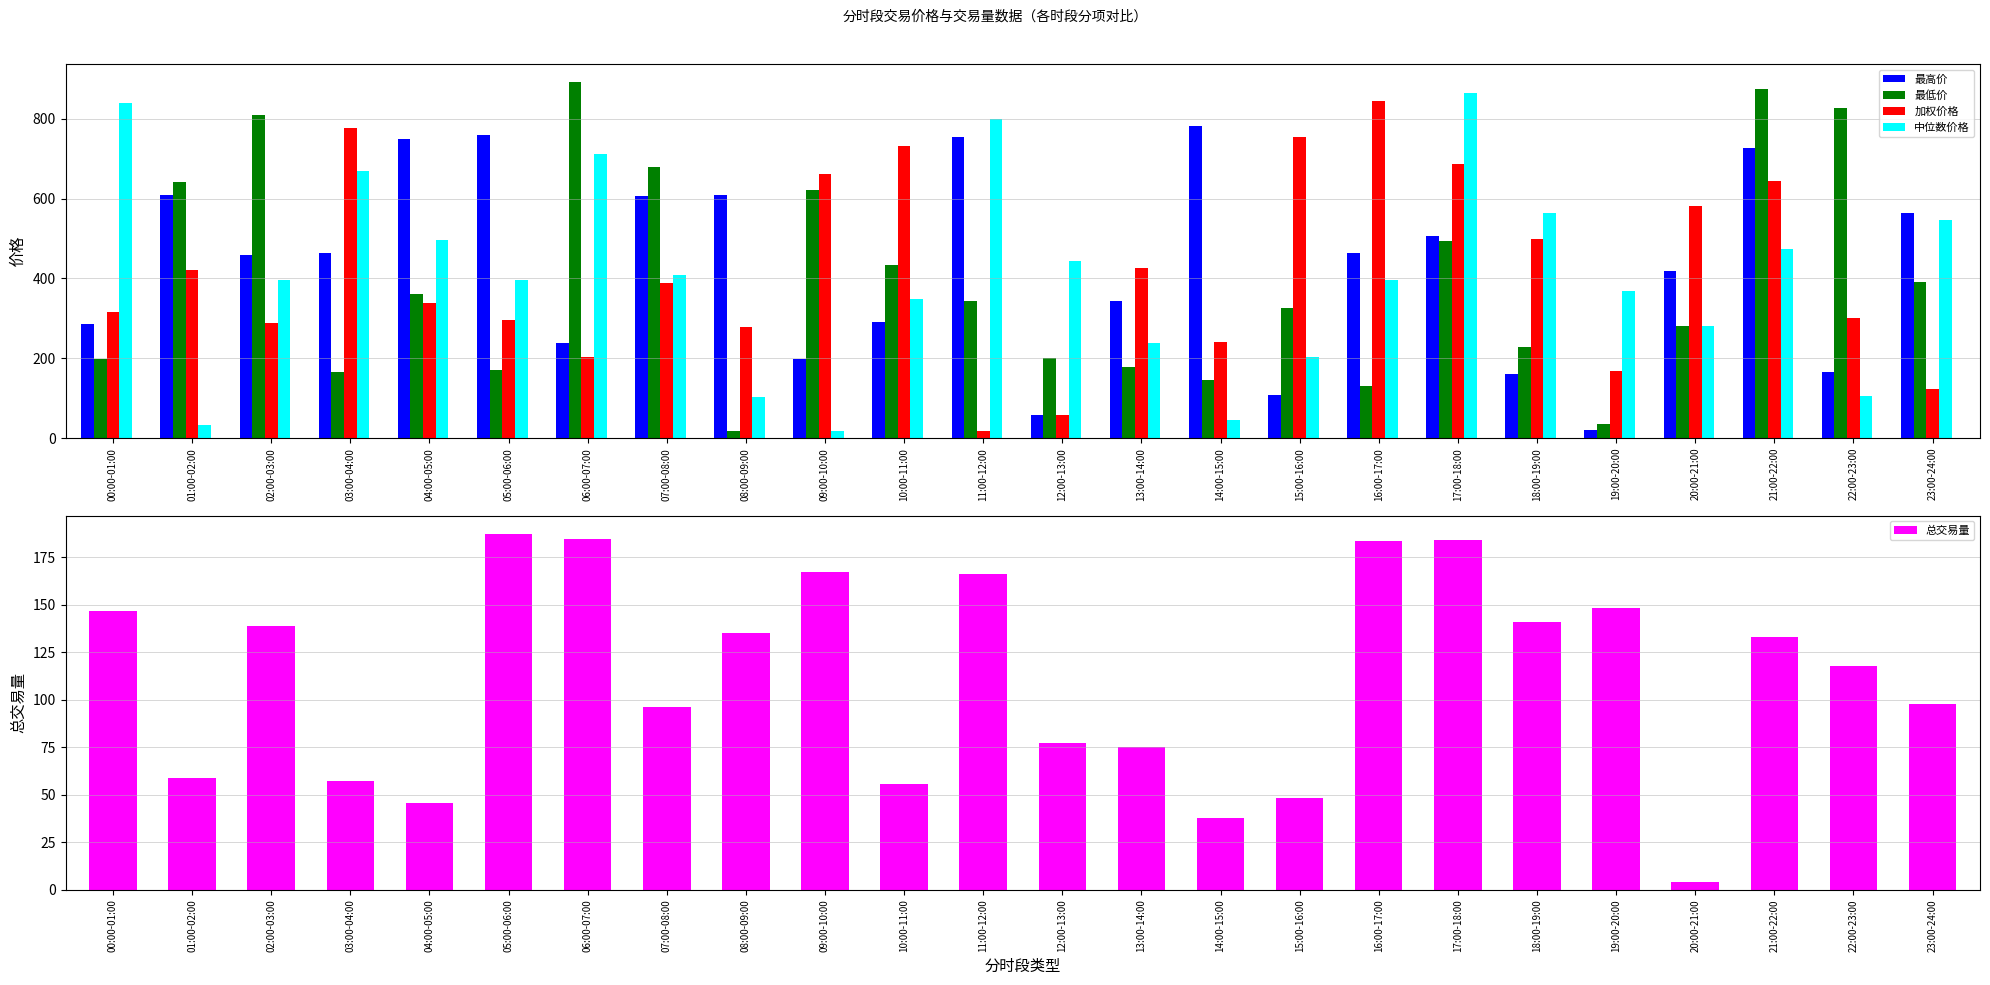

Which series has the largest total across all categories?

最高价